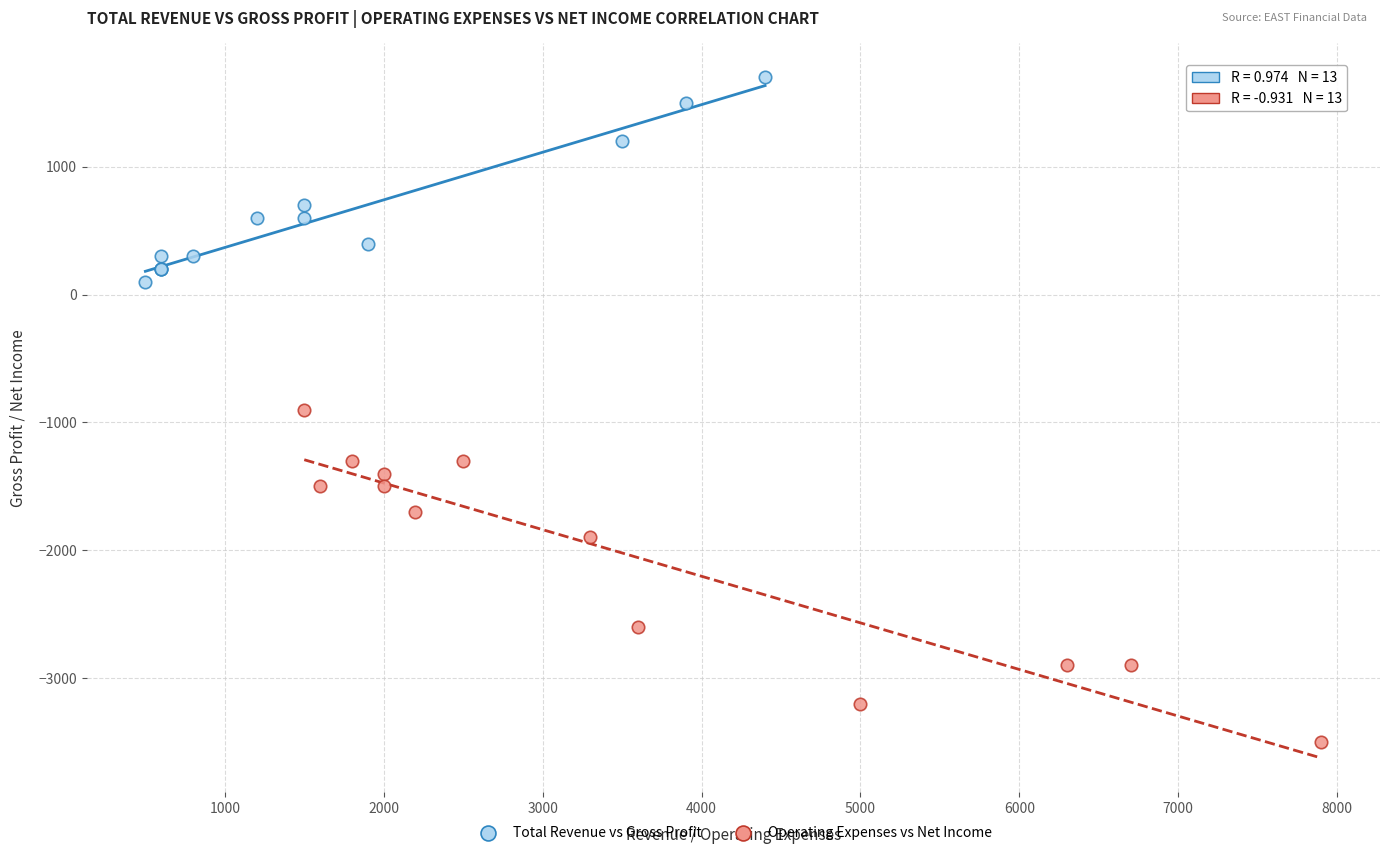

Which series contains the highest Y value?

Total Revenue vs Gross Profit